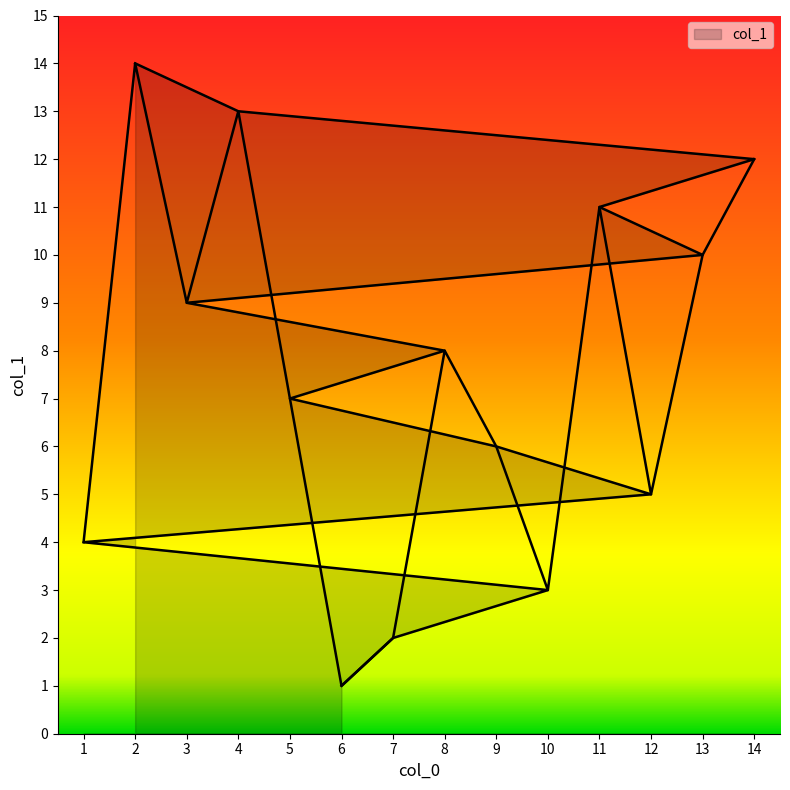

List the labels in order of value, largest first.

2, 4, 14, 11, 13, 3, 8, 5, 9, 12, 1, 10, 7, 6